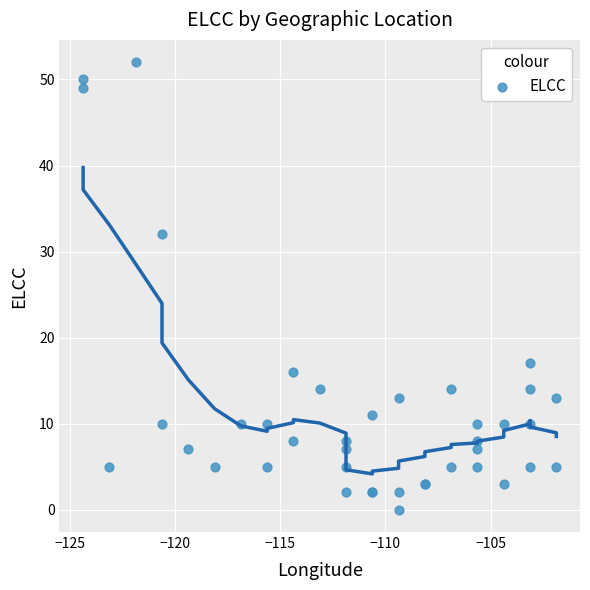

What Y value in the scatter plot is closest to 26?

32